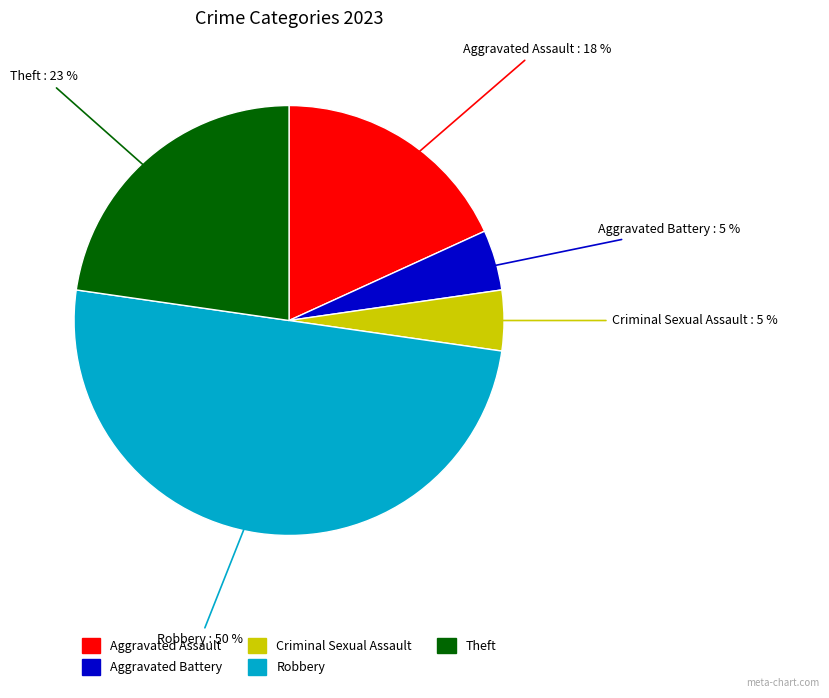

Which slice is the largest?

Robbery